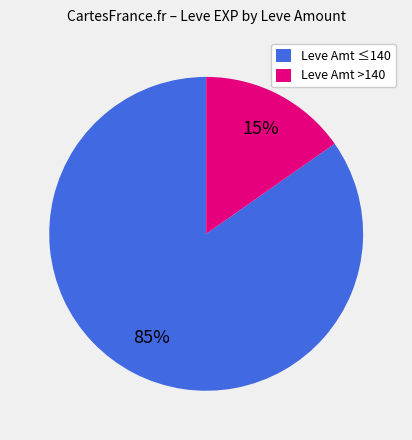

To the nearest percent, what is the average slice percentage?

50%